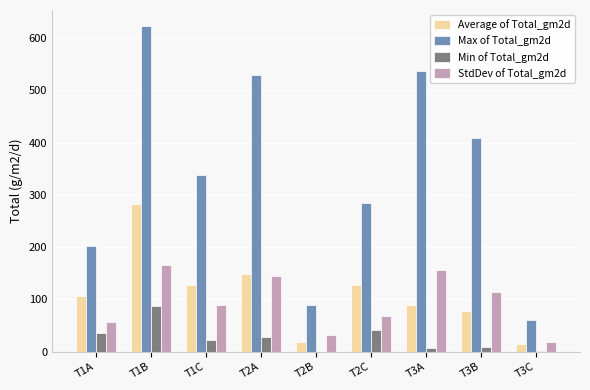

How many data points does each series have?

9